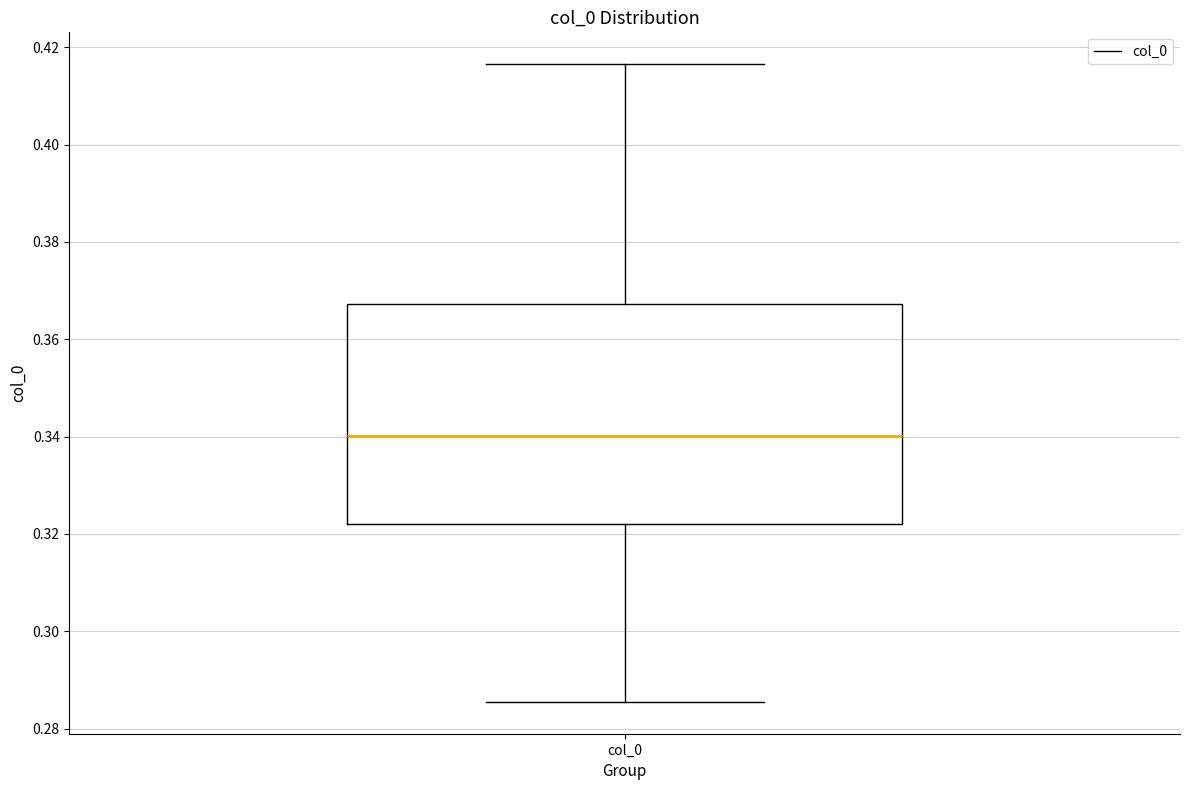

Where is the lower edge of the box for col_0 on the y-axis? The values are not printed on the chart, so give them approximately, as read against the axis.

0.322